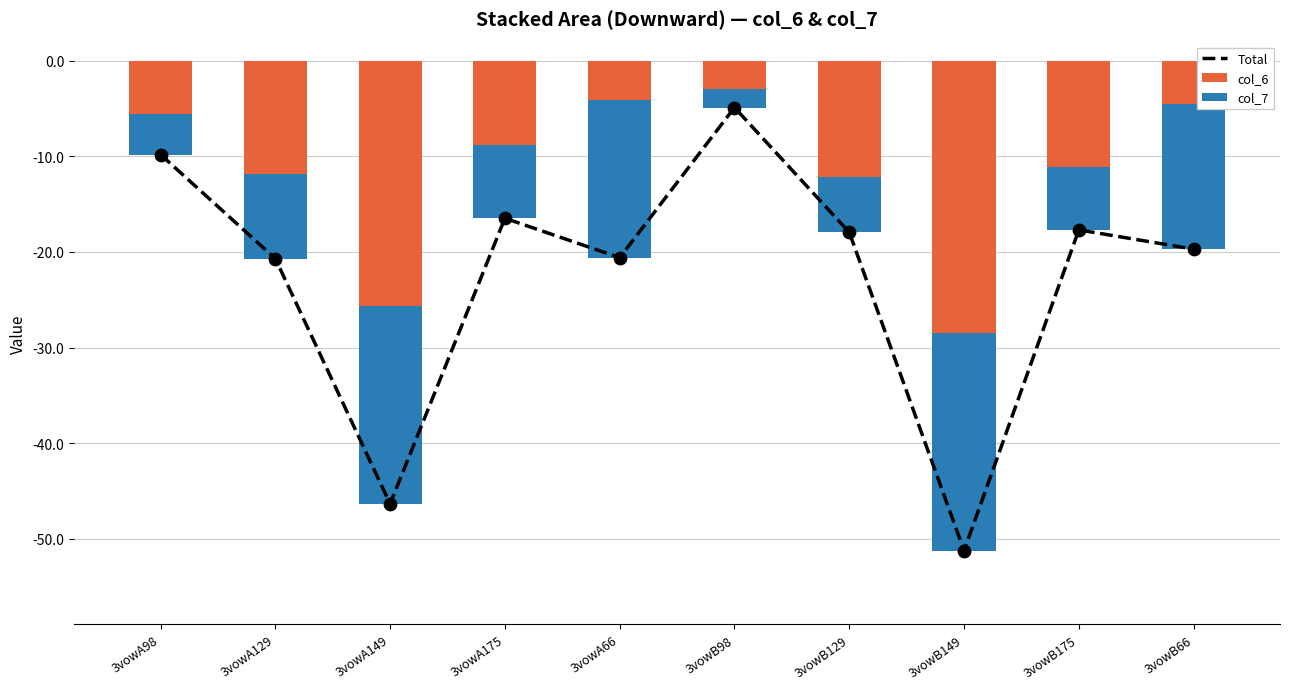

What are all the series names shown in the legend?

Total, col_6, col_7